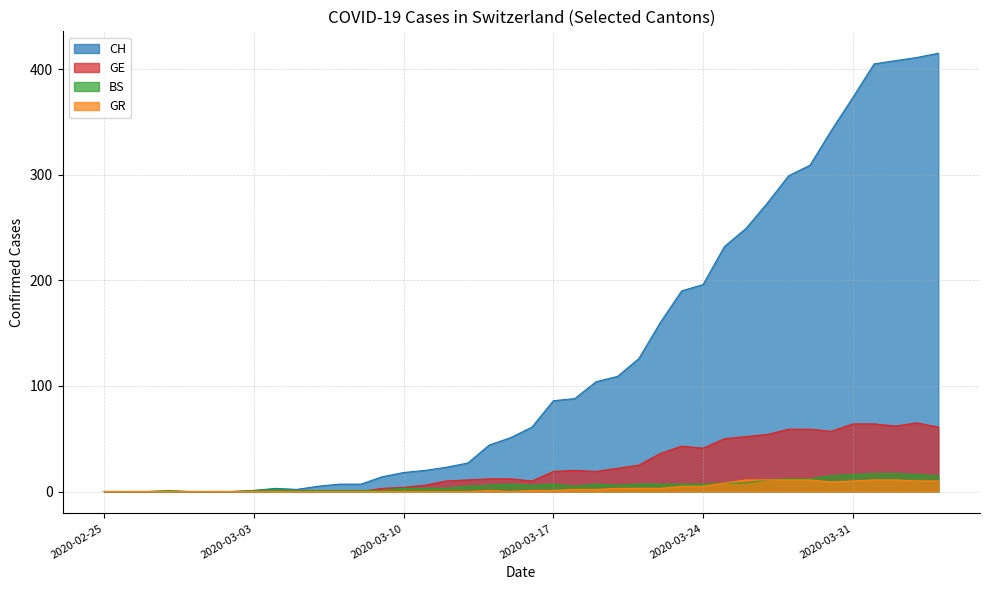

Which series has the largest total across all categories?

CH